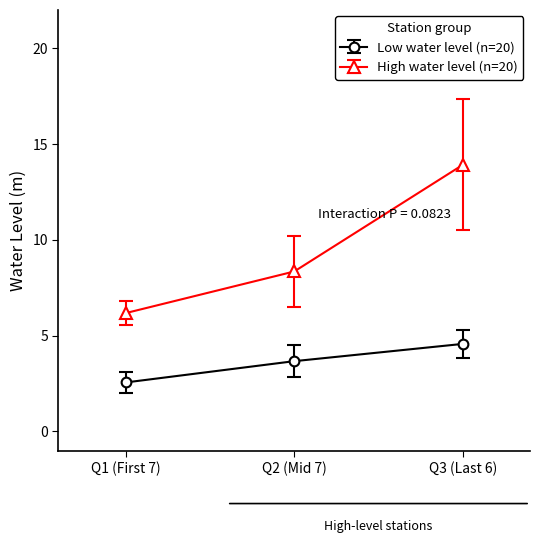

Is it true that High water level (n=20) equals 6.2 at Q1 (First 7)?

True